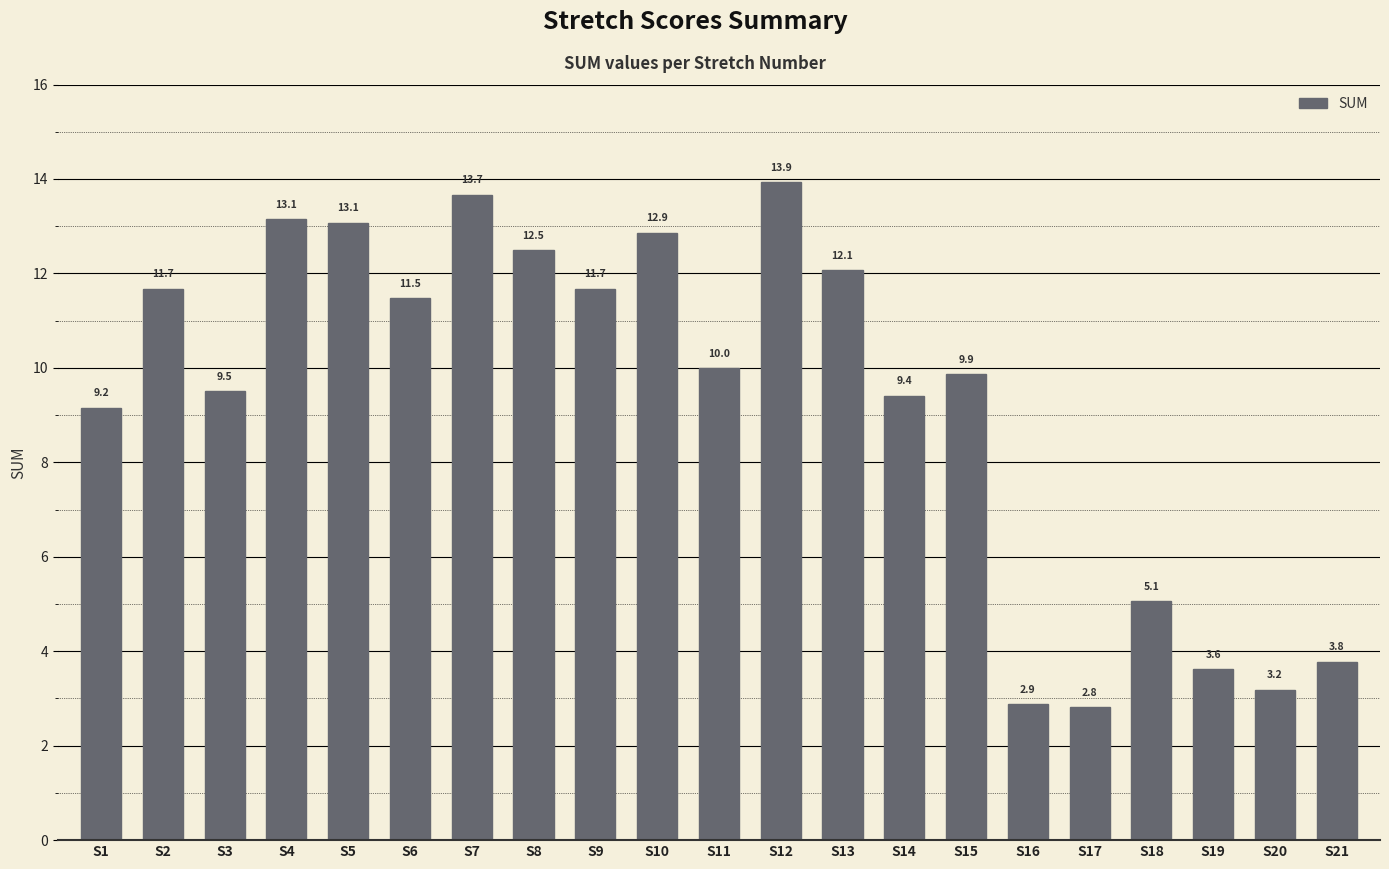

Which has a higher value, S21 or S13?

S13